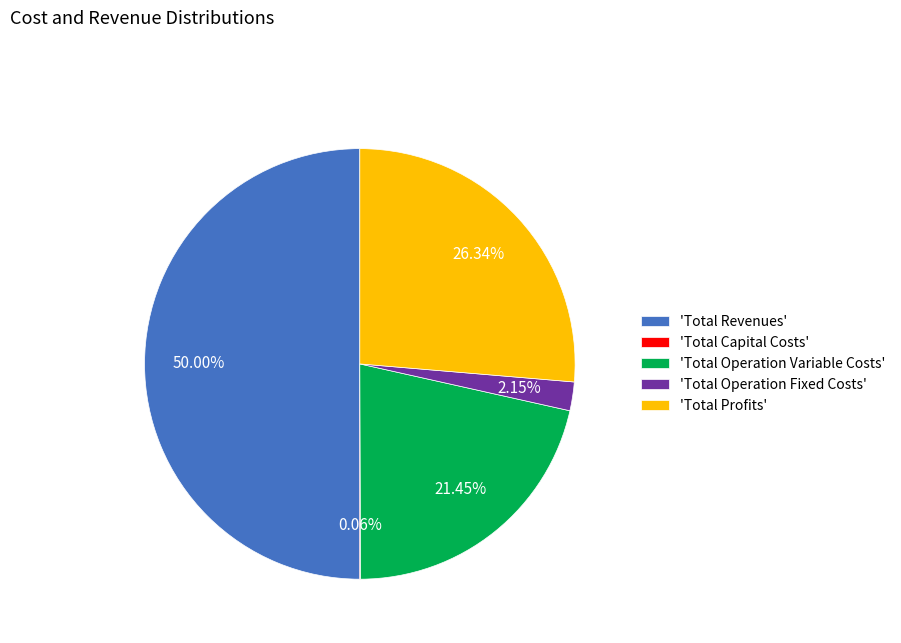

Which slice represents more than half of the pie?

'Total Revenues'